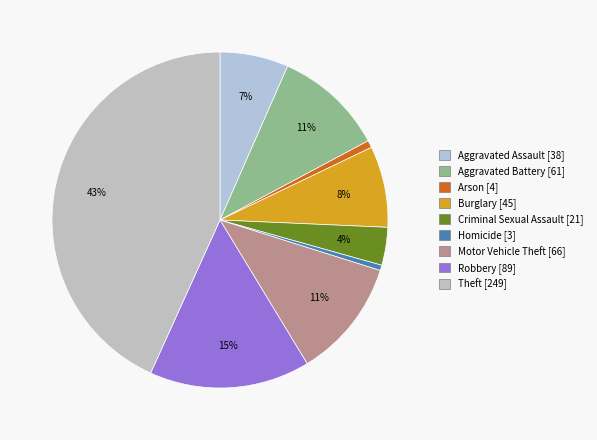

What percentage is NOT represented by Aggravated Assault?

93.4%